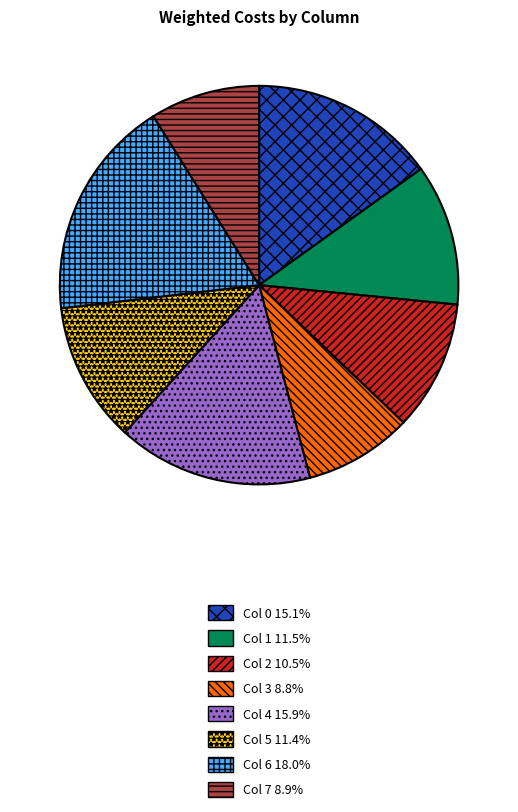

Do Col 5 and Col 3 together represent more than half of the pie?

No